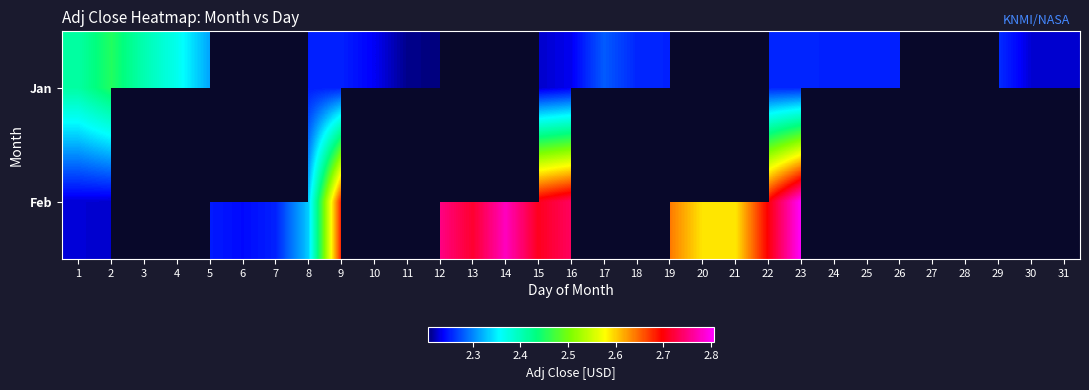

What is the difference between the maximum and minimum values in the Jan series?

0.2